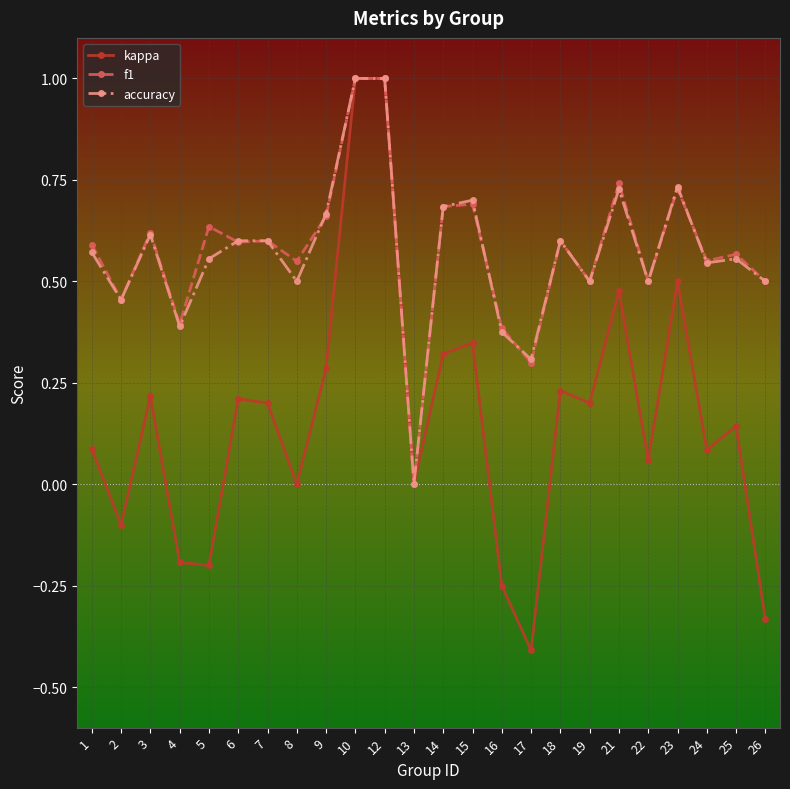

What is the difference between the highest and lowest values at 5?

0.8